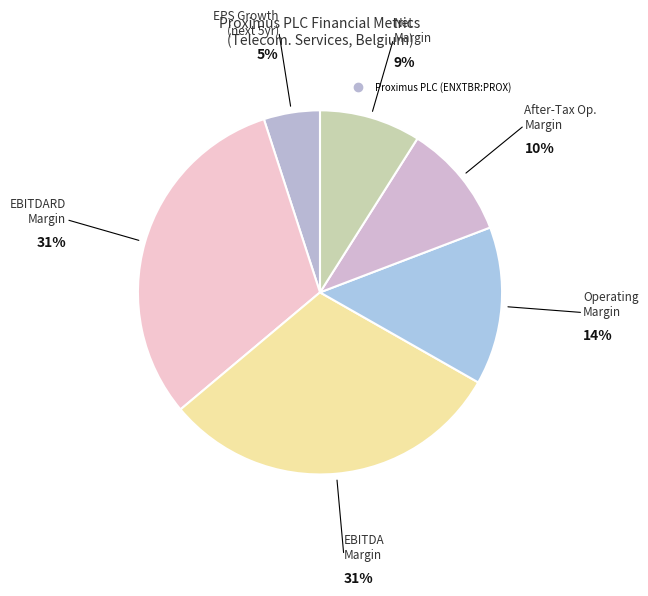

Count the number of slices in the pie.

6